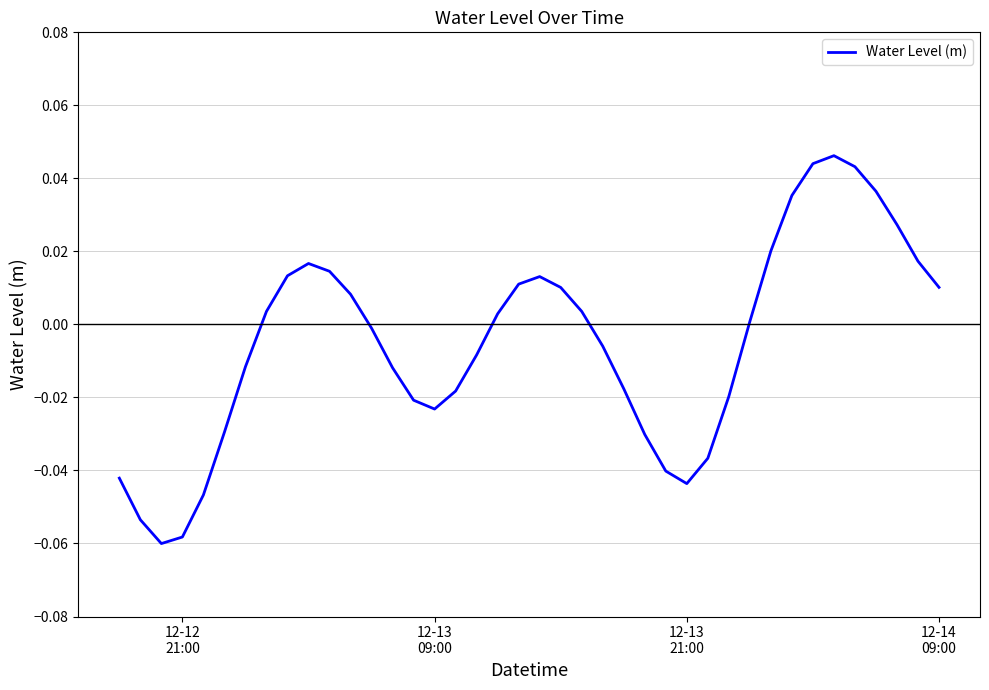

What is the difference between the maximum and minimum values?

0.1